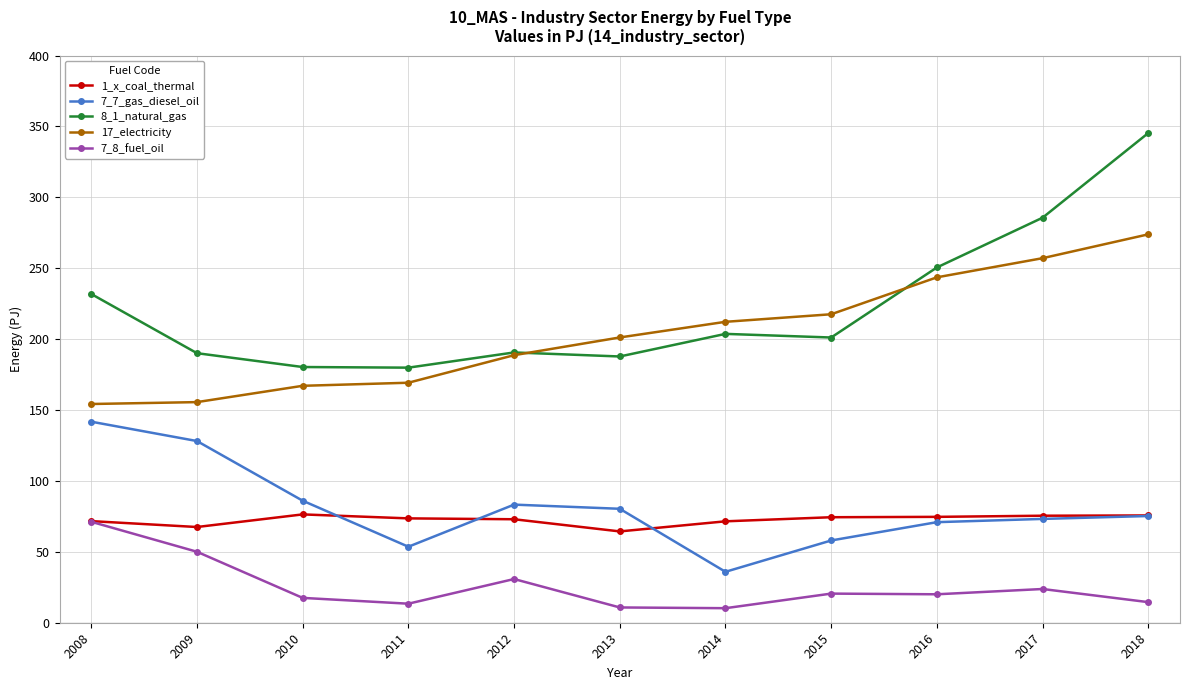

Does the chart have visible grid lines?

Yes